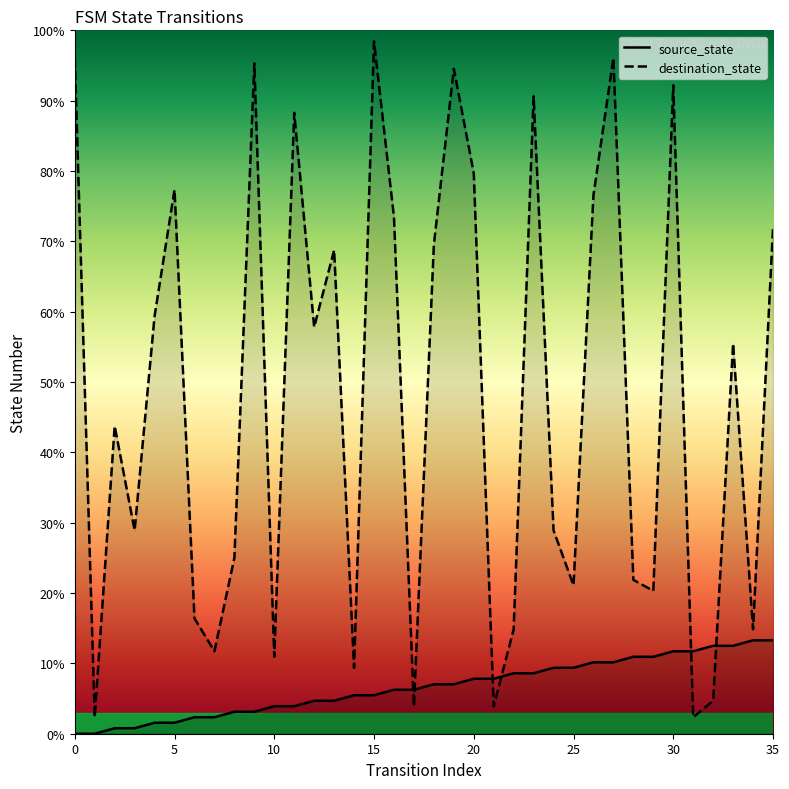

Which has a higher value, 22 or 26?

26